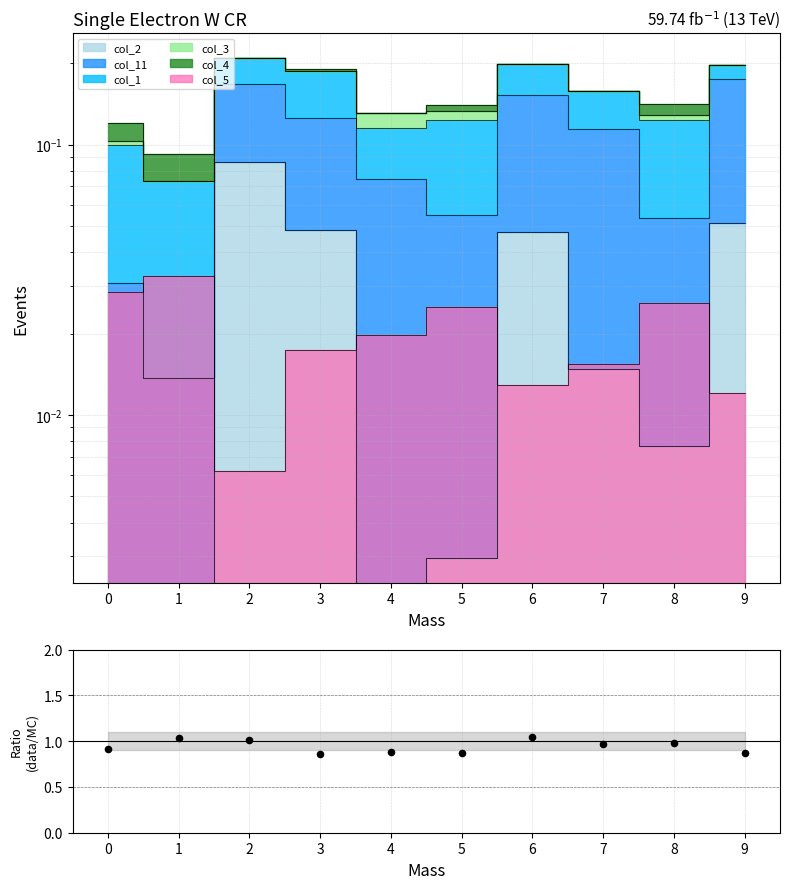

Approximately how many times larger is the value at 7 compared to 6?

0.9